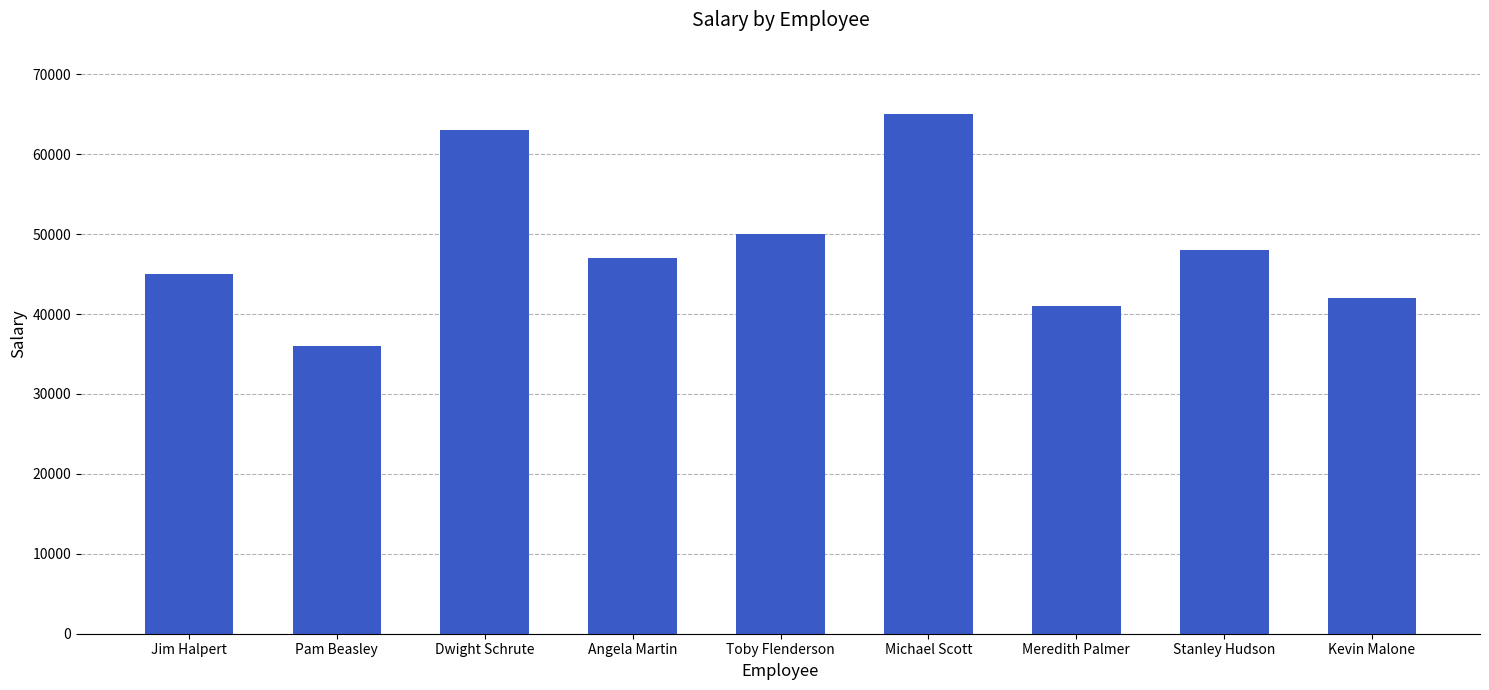

What is the label of the 7th bar from the left?

Meredith Palmer